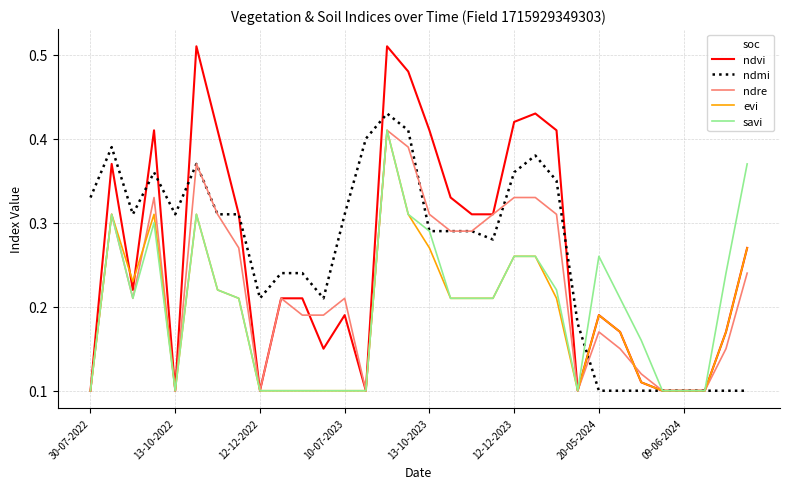

Which series has the widest spread of values?

ndvi